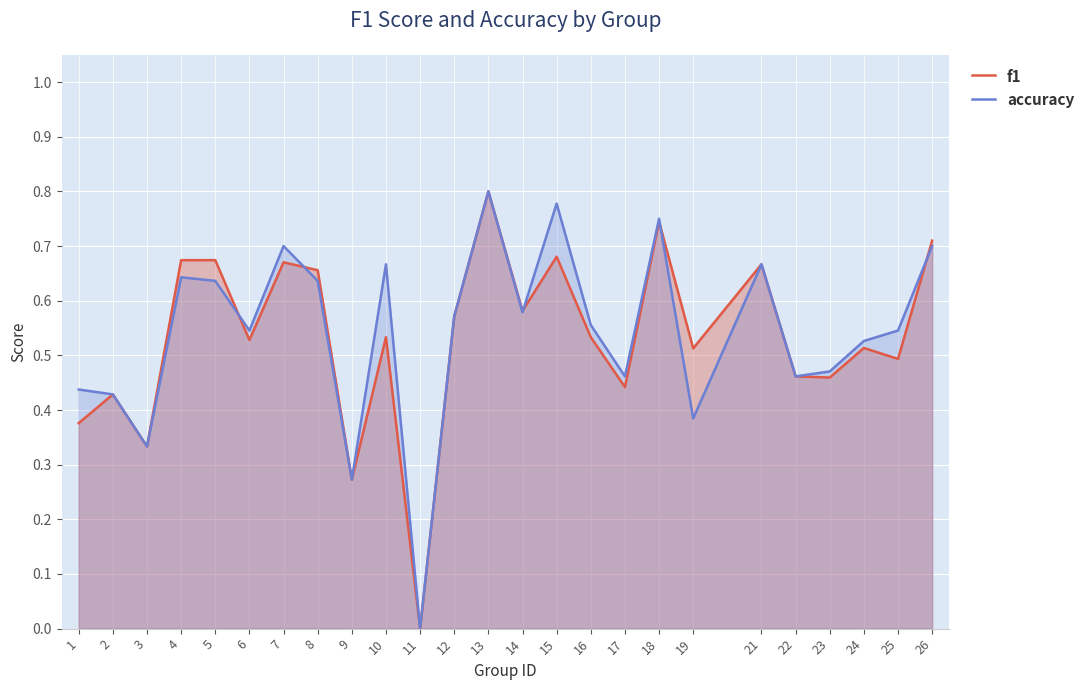

Between 16 and 24, which series saw the biggest shift?

accuracy